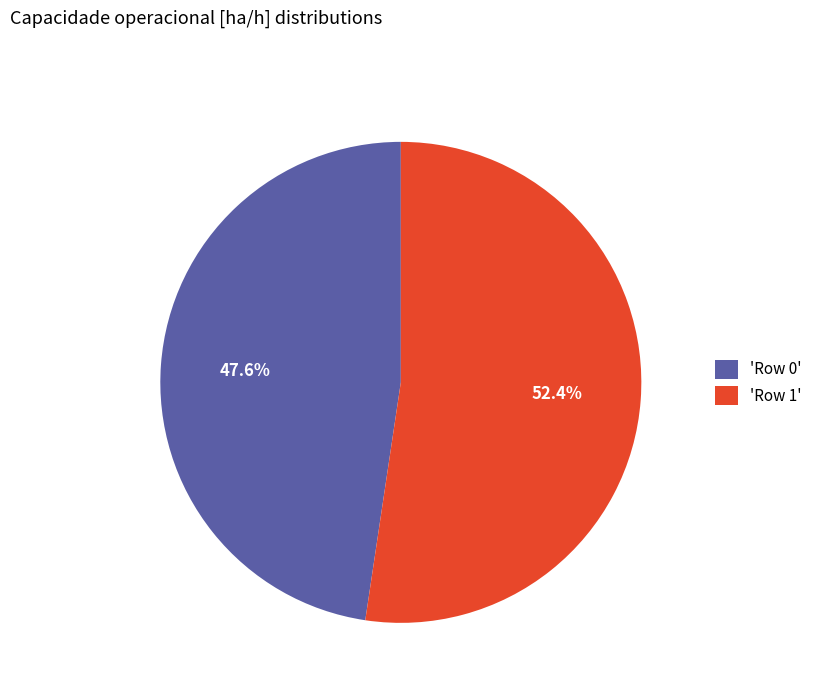

Does 'Row 1' account for over 50% of the chart?

Yes